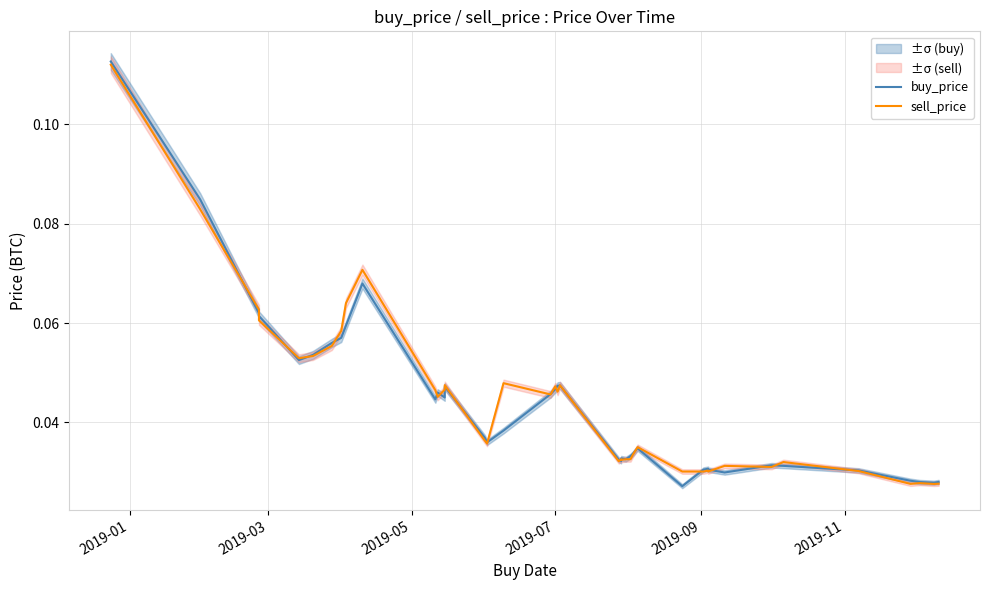

True or false: sell_price and buy_price intersect in this chart.

True